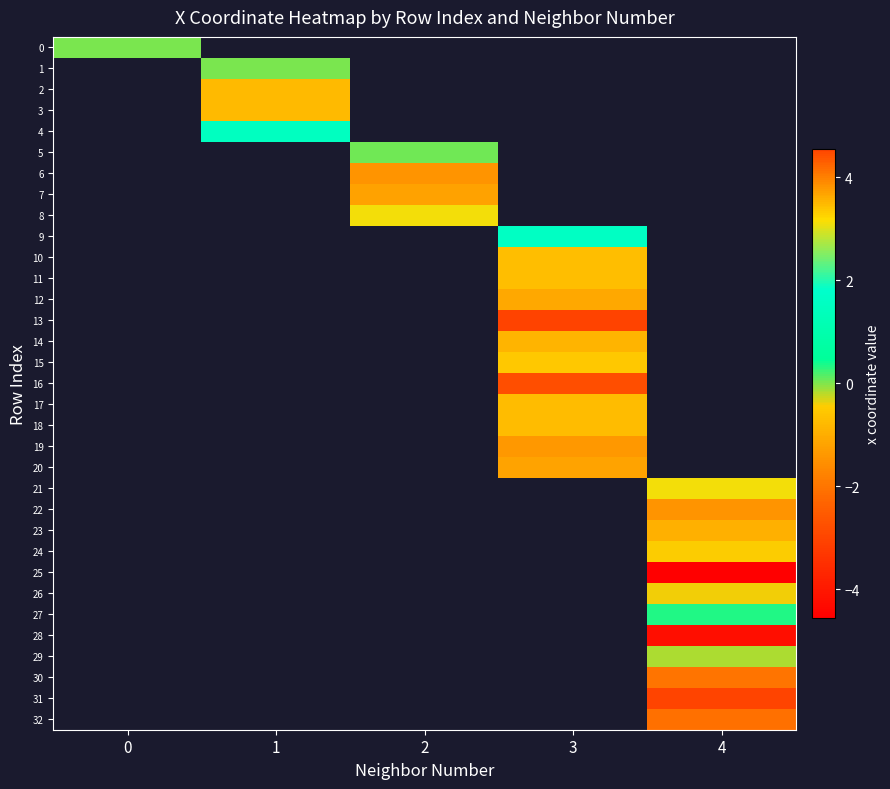

Is the value of 19 at 0 greater than the value of 8 at 0?

No